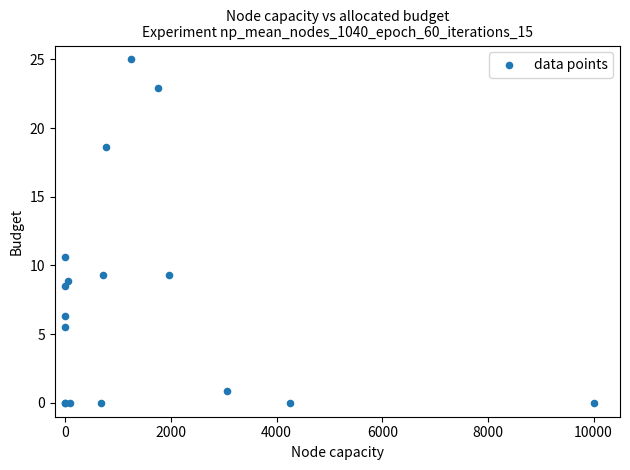

What Y value in the scatter plot is closest to 12?

10.6